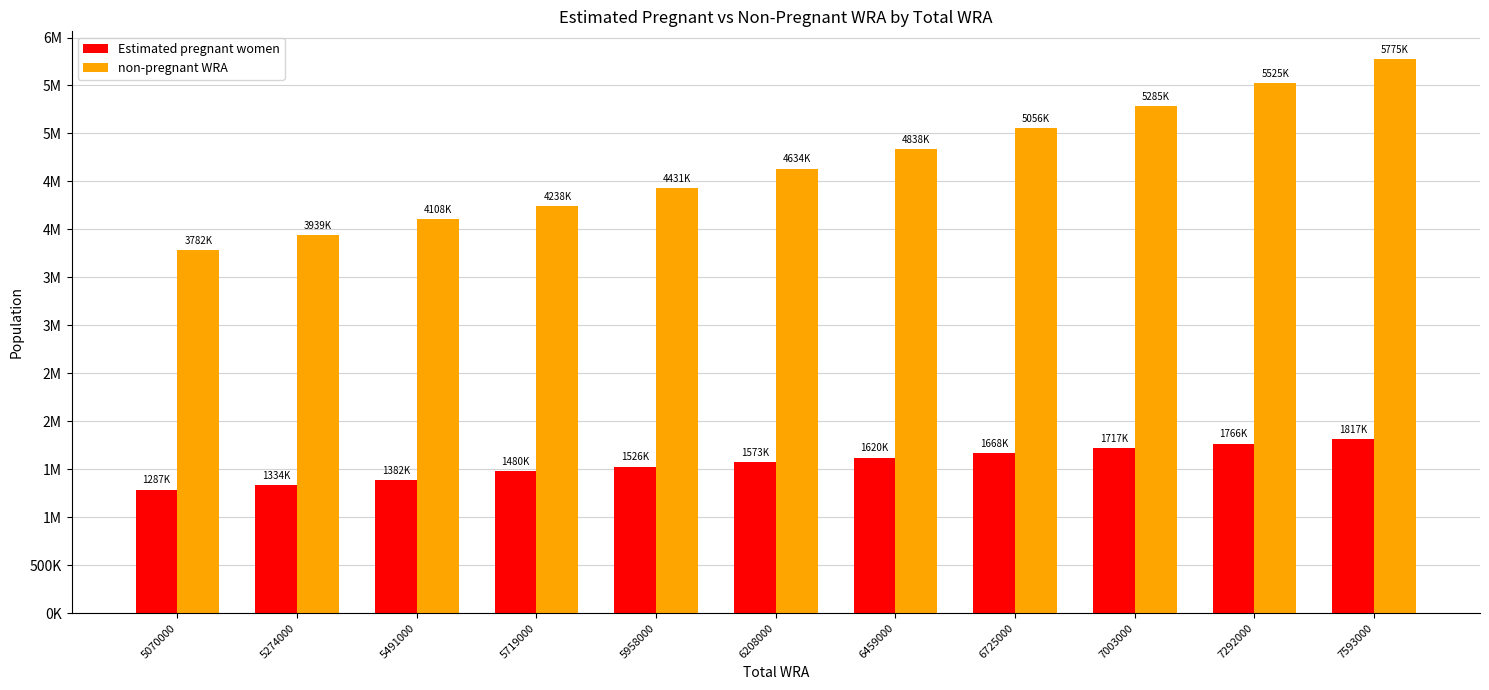

The Estimated pregnant women series shows 1334869.0 at 5274000. True or false?

True